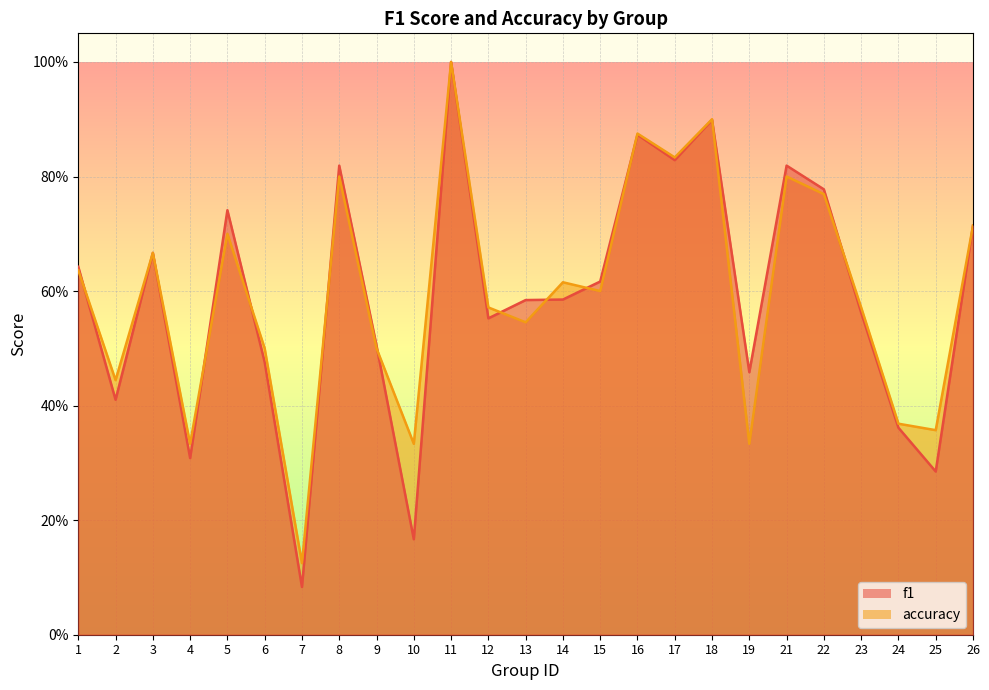

In accuracy, how many points are higher than both neighbors (excluding endpoints)?

8